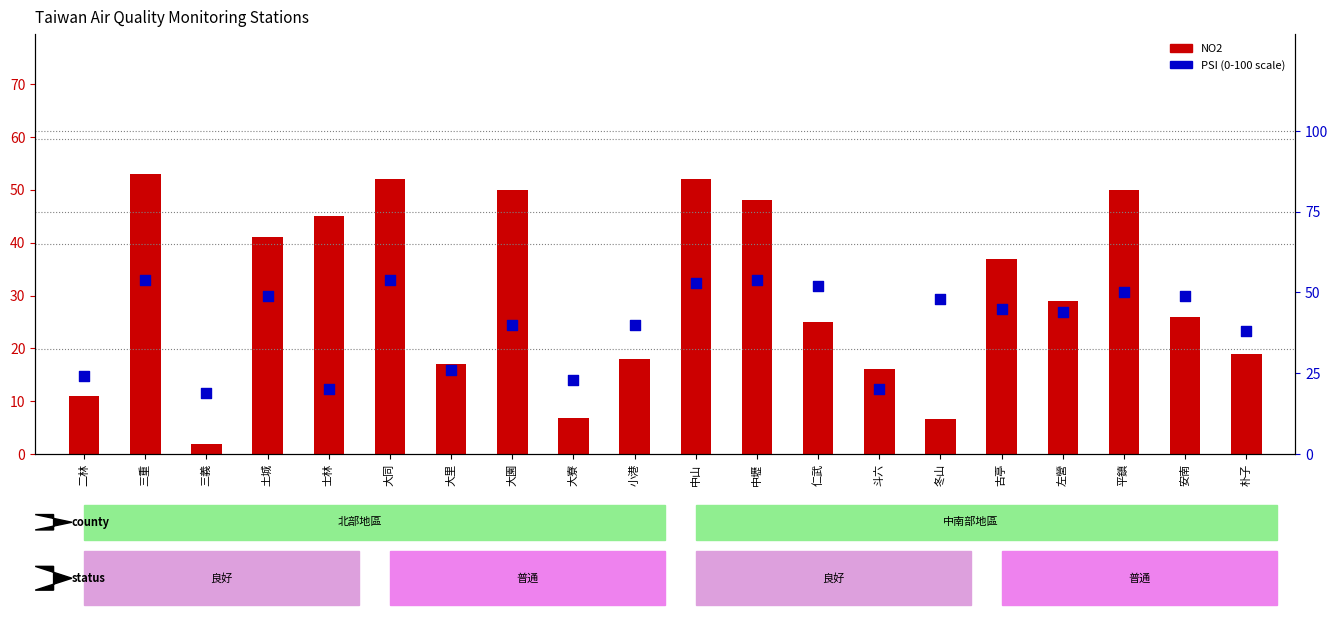

At how many categories does at least one series exceed 9?

20